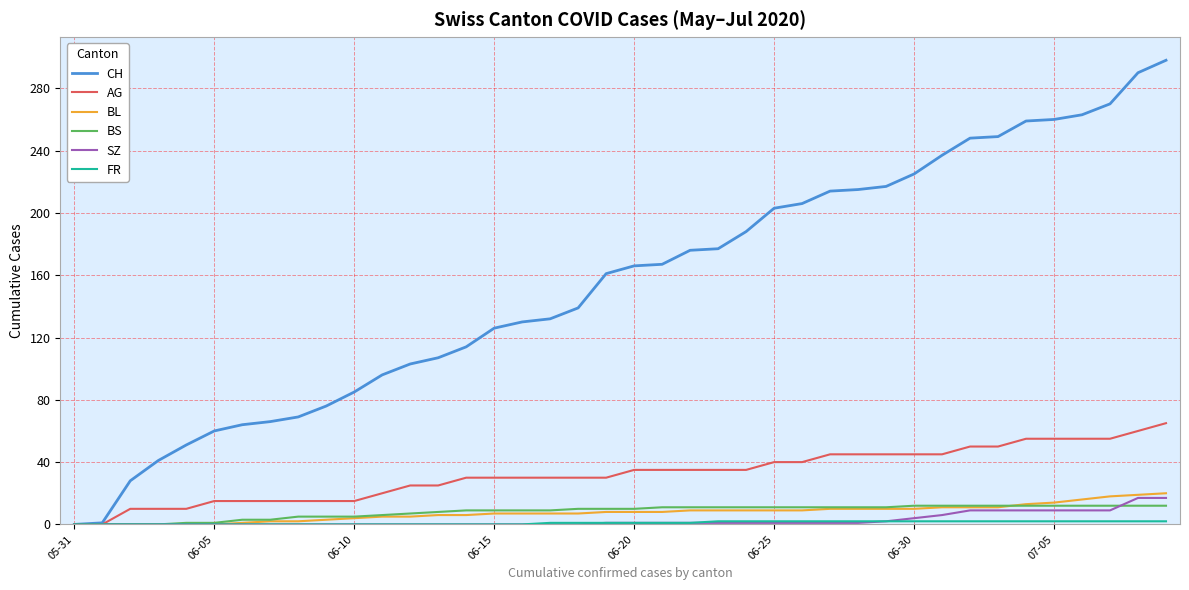

Which series has the largest range (max minus min)?

CH